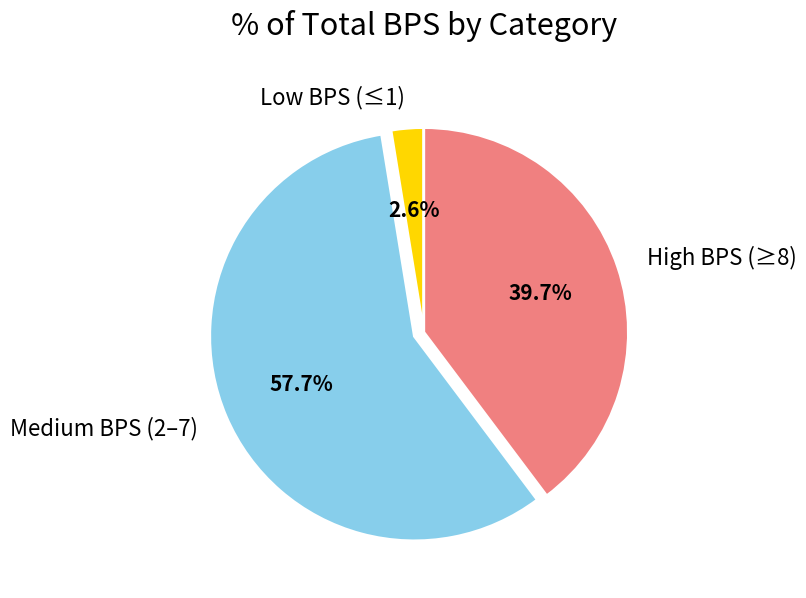

Do Medium BPS (2–7) and High BPS (≥8) together represent more than half of the pie?

Yes